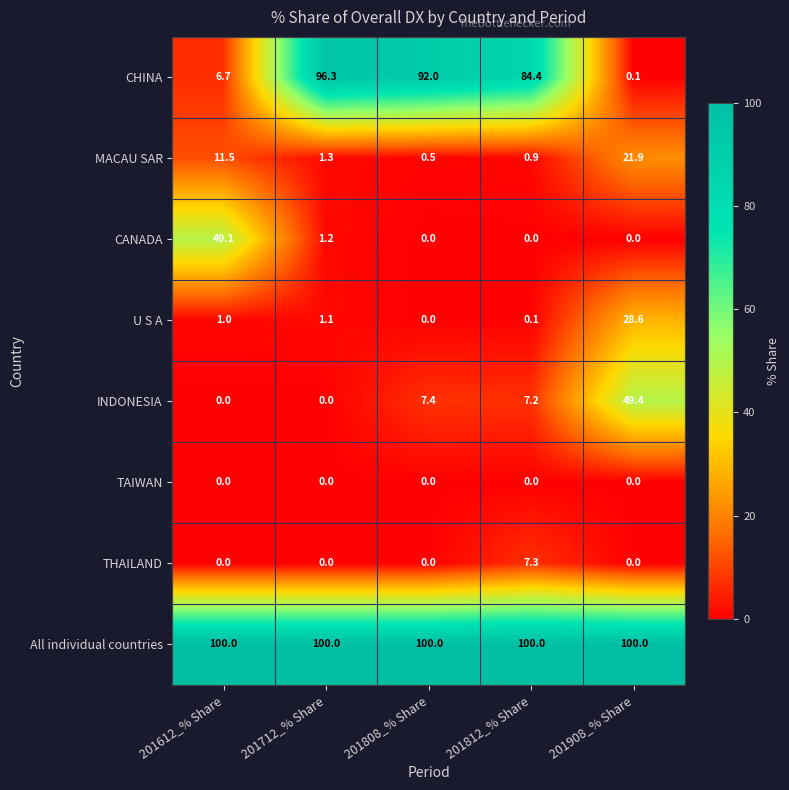

At which label does U S A reach its minimum?

201808_% Share